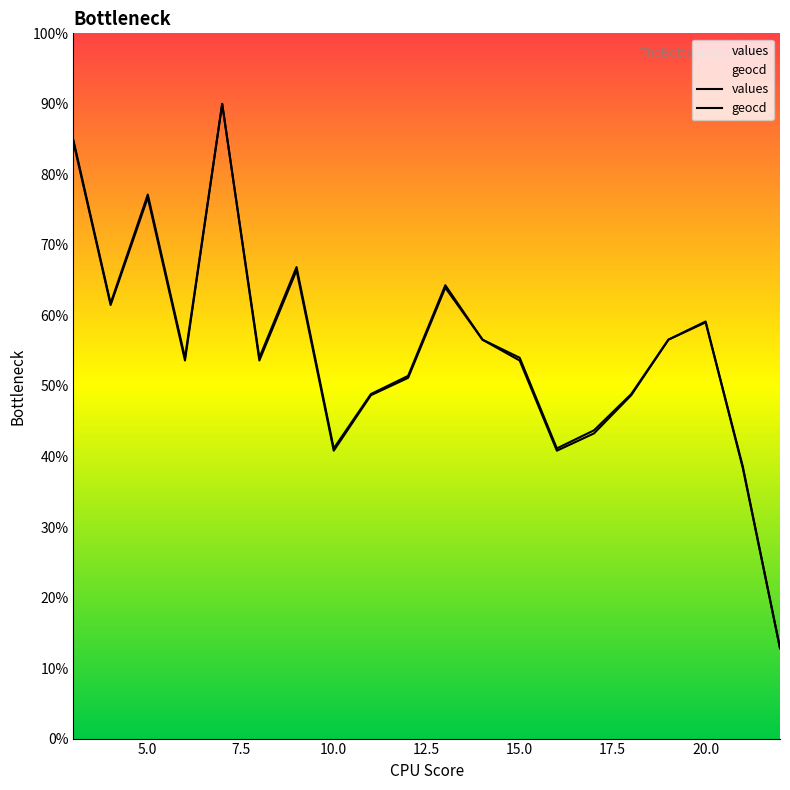

What is the sum of all geocd values?

1105.7